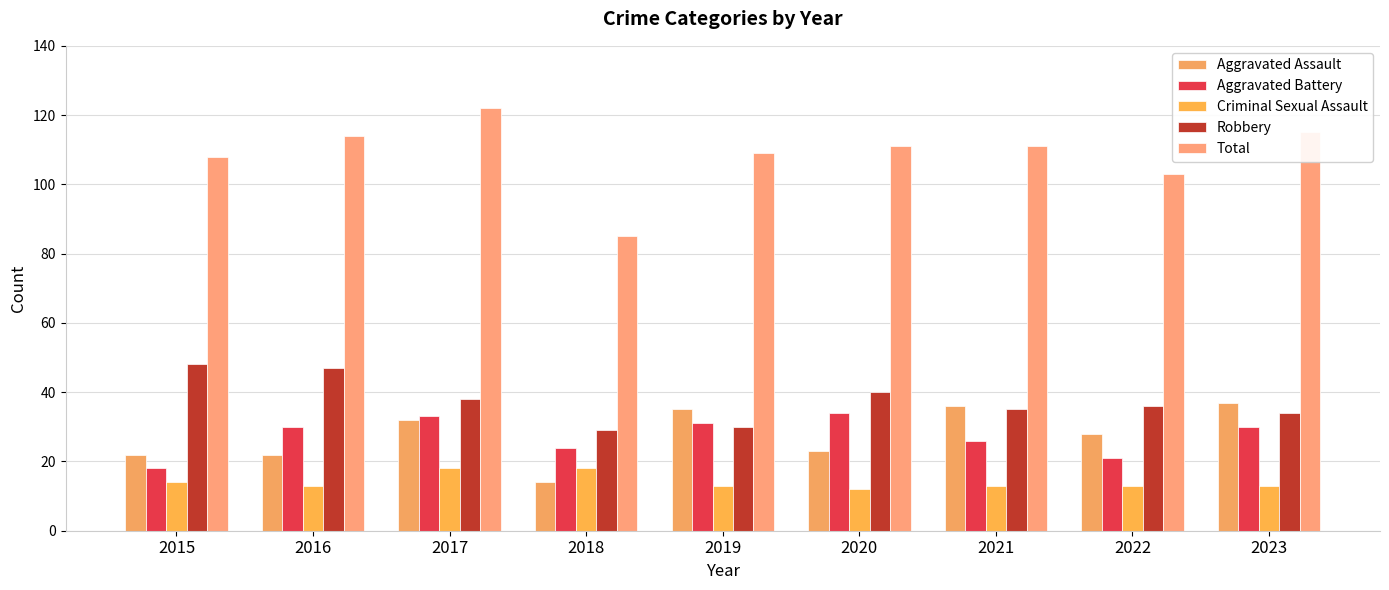

Reading right to left, list all the values displayed in this chart.

Aggravated Assault: 37	28	36	23	35	14	32	22	22
Aggravated Battery: 30	21	26	34	31	24	33	30	18
Criminal Sexual Assault: 13	13	13	12	13	18	18	13	14
Robbery: 34	36	35	40	30	29	38	47	48
Total: 115	103	111	111	109	85	122	114	108